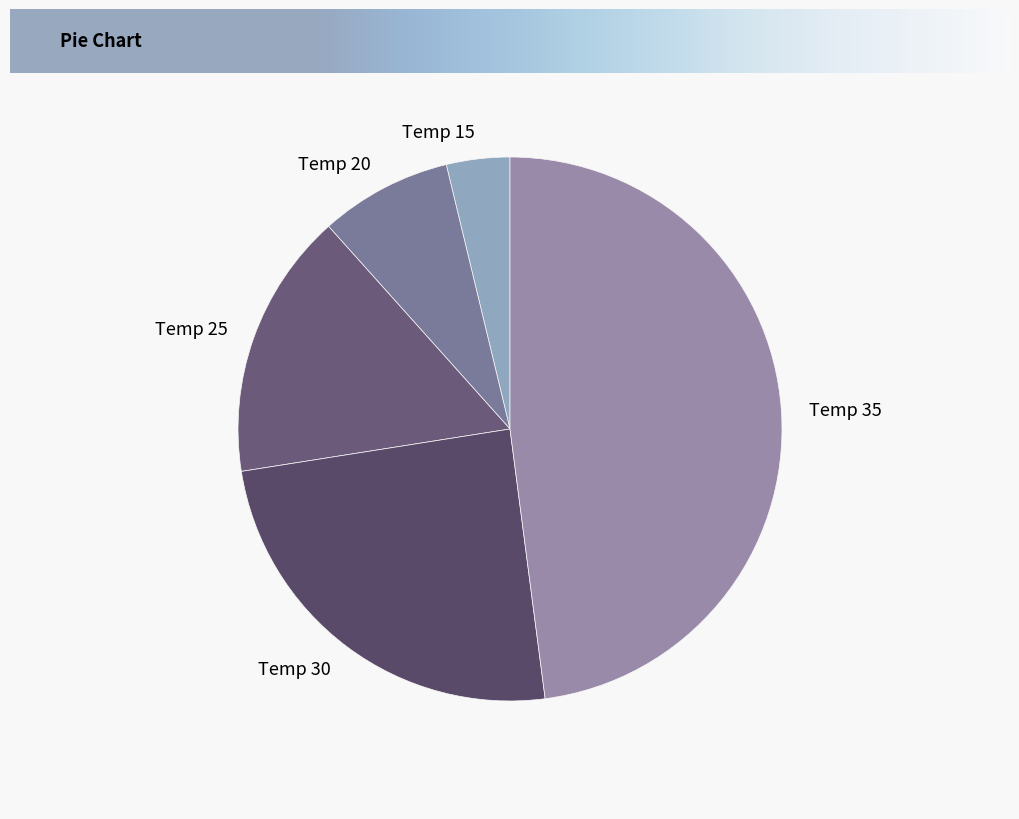

What is the ratio of the value at Temp 35 to the value at Temp 25?

3.0